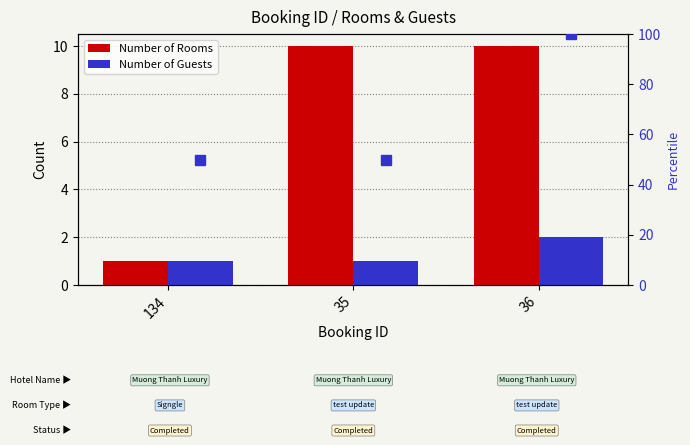

Reading left to right, extract all data points from this chart.

Number of Rooms: 134=1	35=10	36=10
Number of Guests: 134=1	35=1	36=2